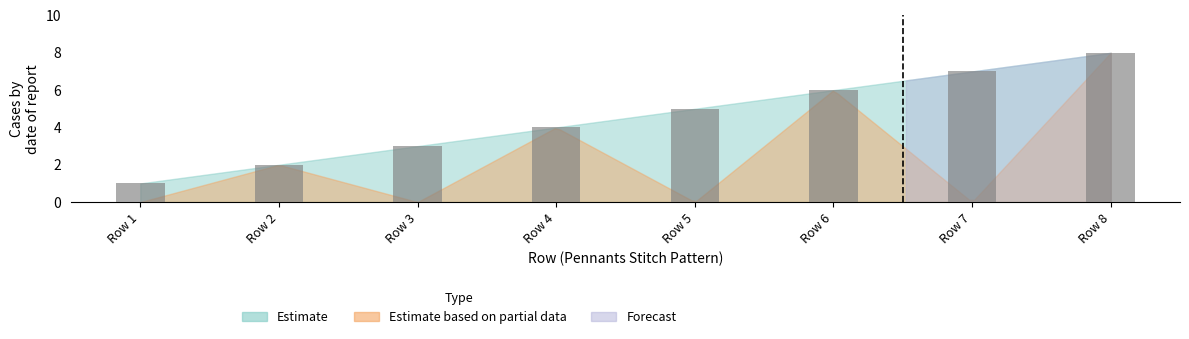

List the labels in order of value, largest first.

Row 8, Row 7, Row 6, Row 5, Row 4, Row 3, Row 2, Row 1